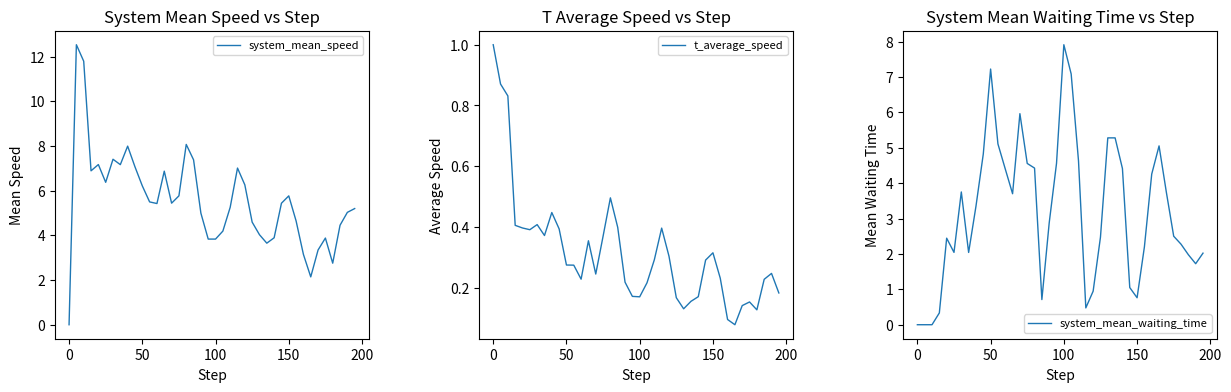

True or false: system_mean_speed and t_average_speed intersect in this chart.

True